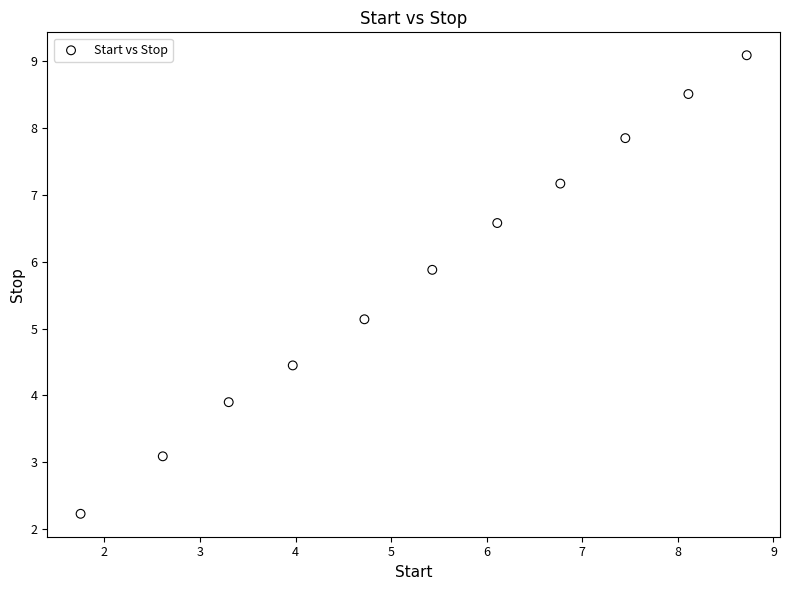

What is the range of Y values (max minus min)?

6.9